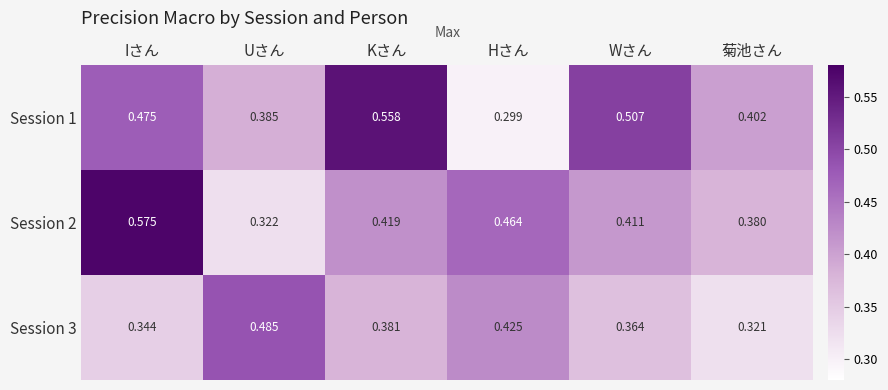

At which label does Session 1 reach its minimum?

Hさん